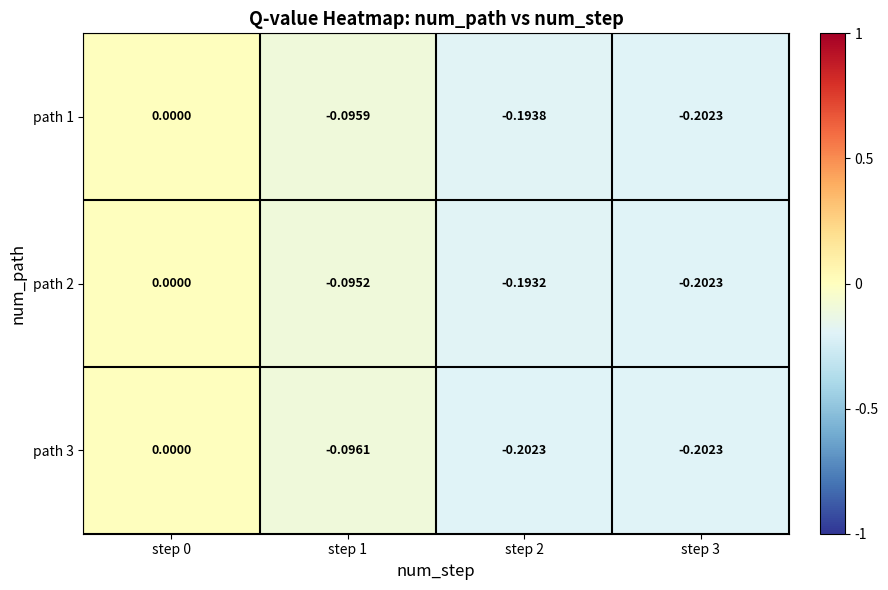

Is the value of path 2 at step 1 greater than the value of path 3 at step 1?

Yes